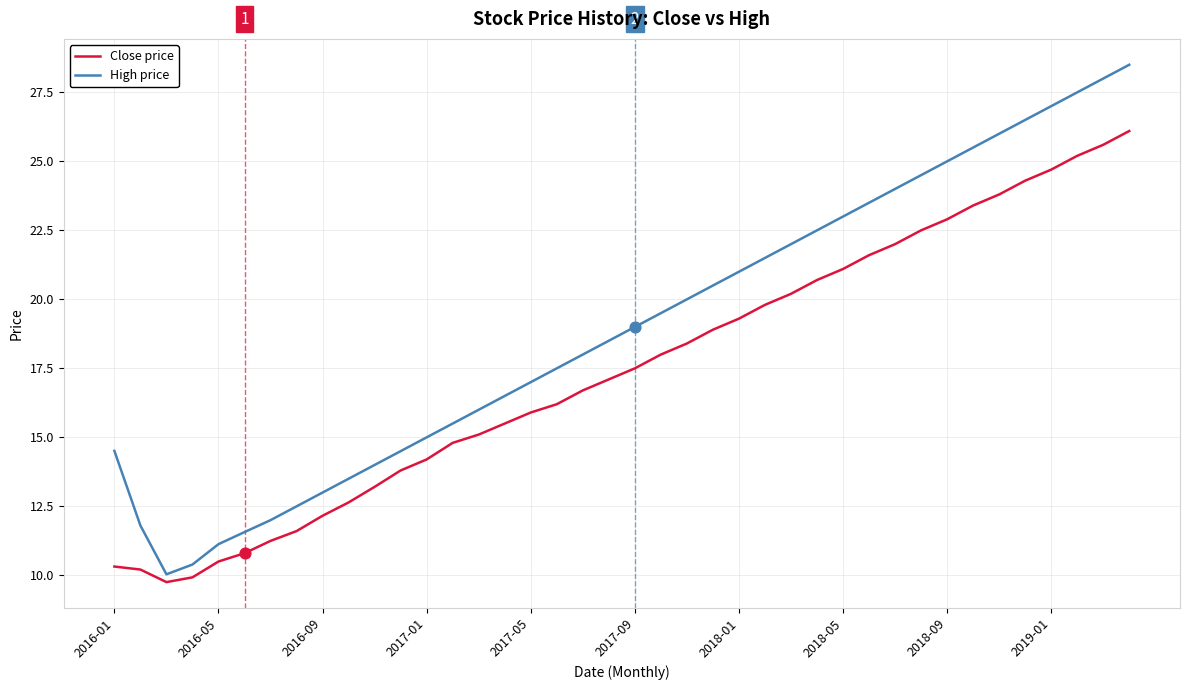

Which series has the widest spread of values?

High price